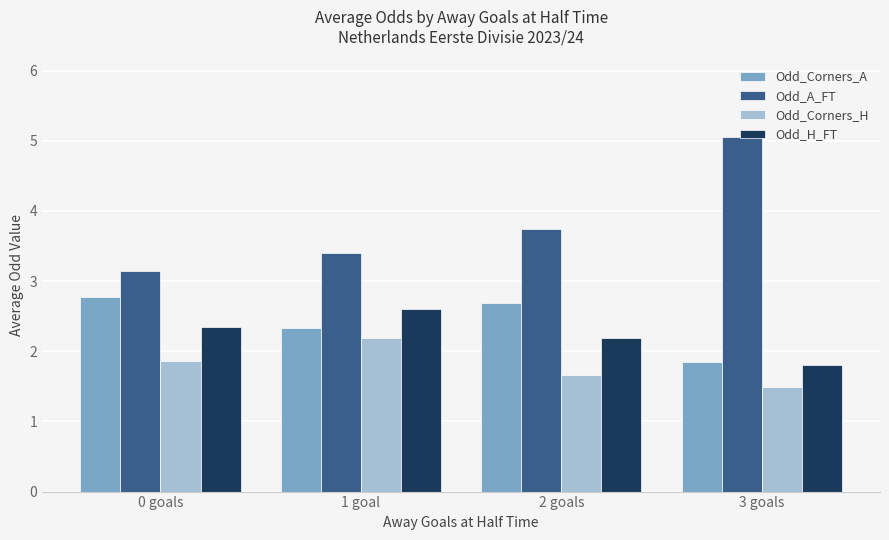

Which label corresponds to the smallest value in the chart?

3 goals